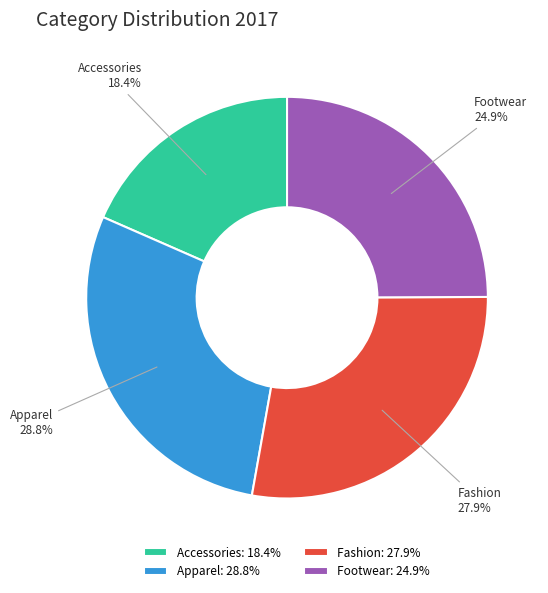

Which slice is the largest?

Apparel